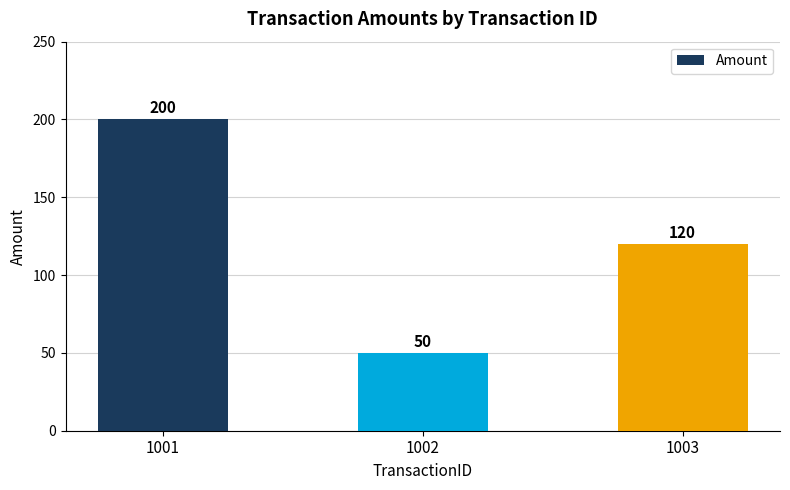

Does the chart contain any negative values?

No